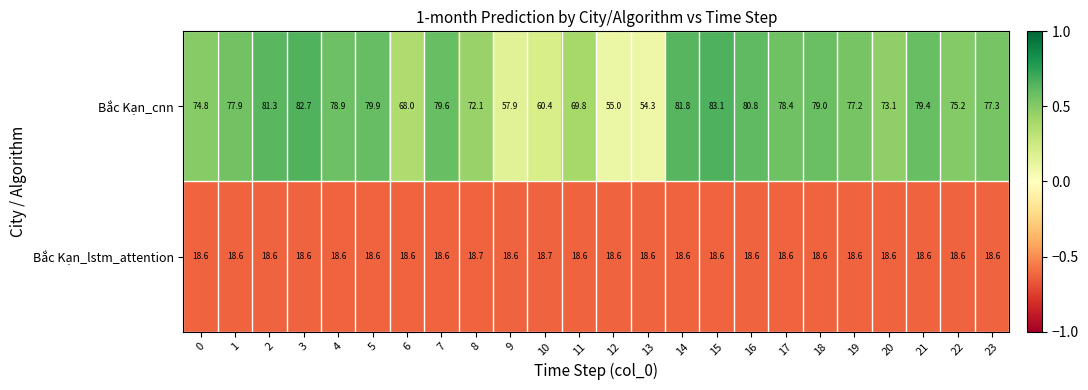

What is the difference between the highest and lowest values at 14?

63.2